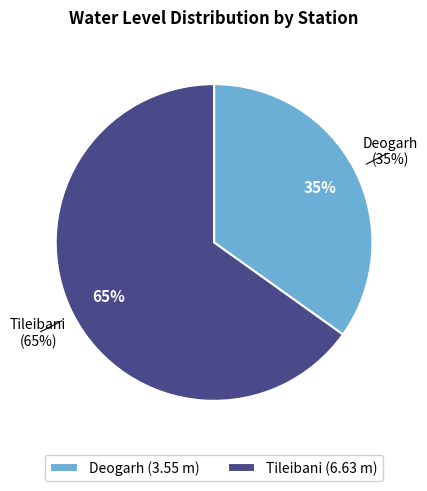

How many segments does this pie chart have?

2